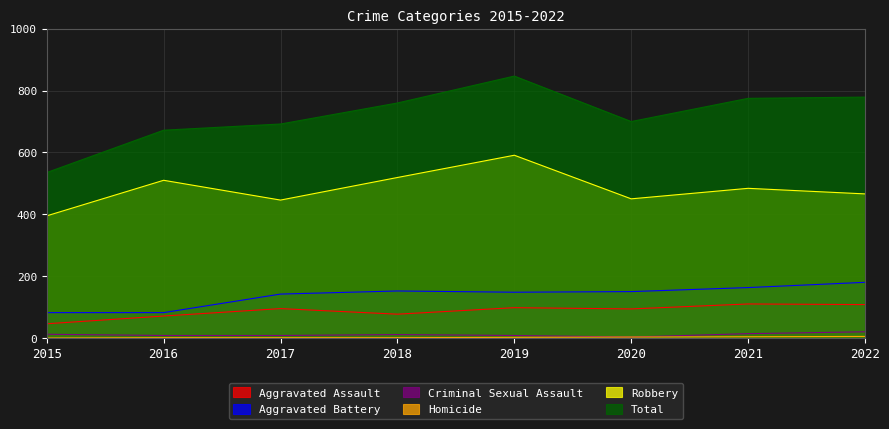

How many lines are shown in the chart?

6